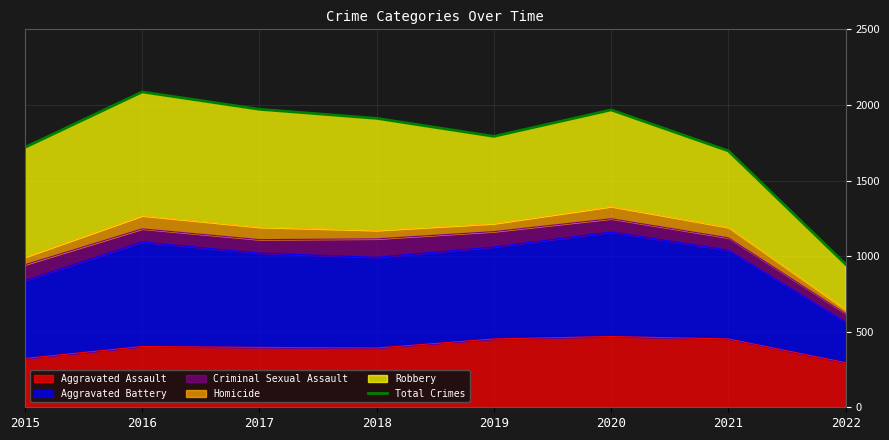

Rank the categories by value from highest to lowest.

2016, 2017, 2020, 2018, 2019, 2015, 2021, 2022